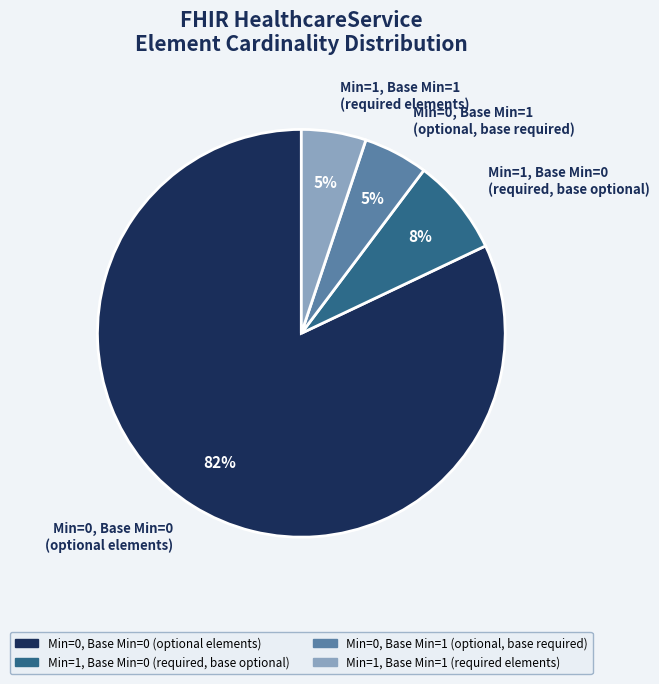

To the nearest percent, what is the average slice percentage?

25%